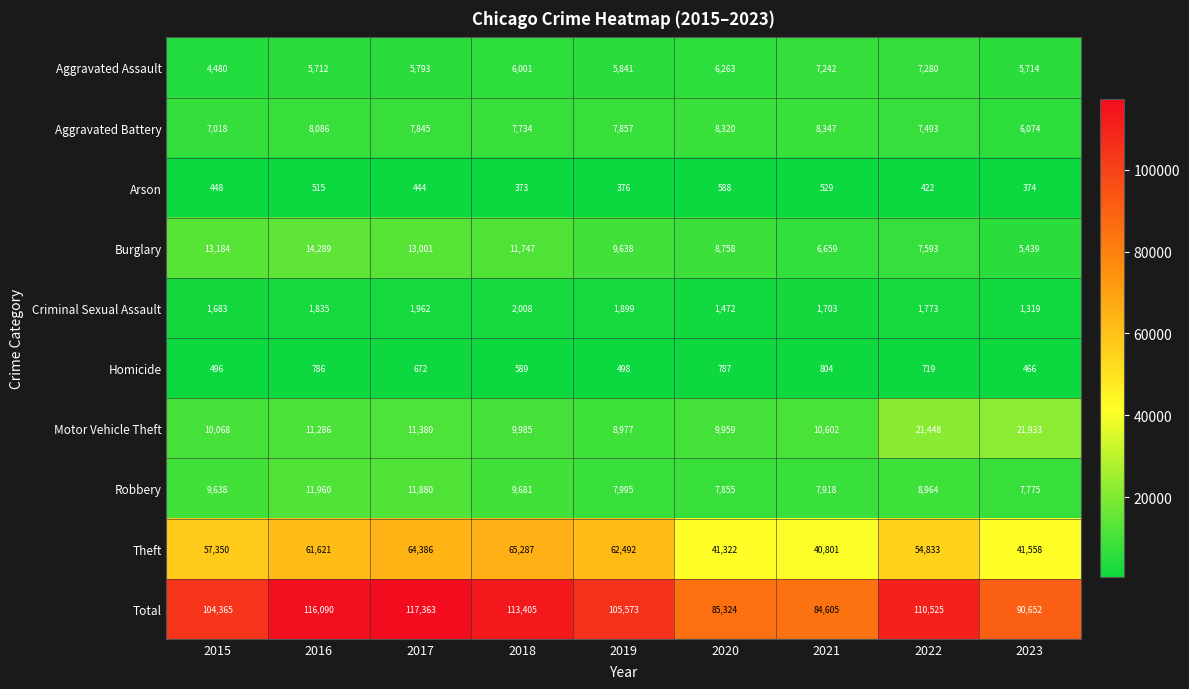

What is the sum of the Burglary values at 2015 and 2022?

20777